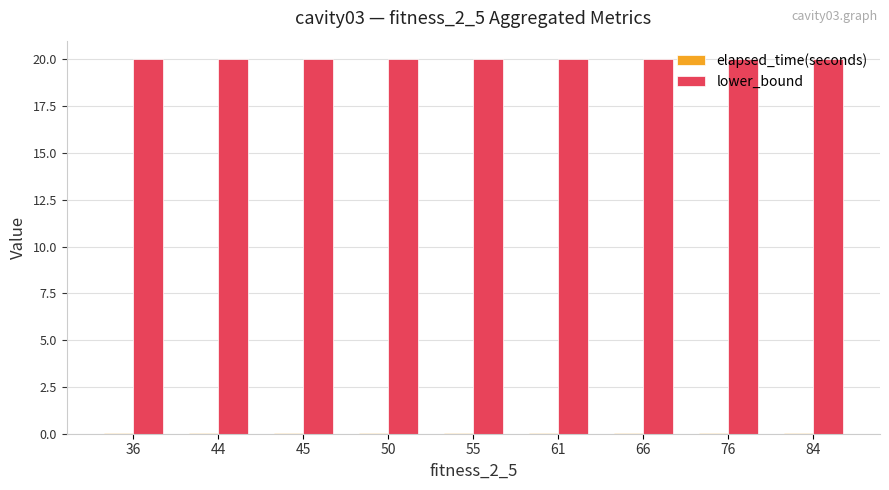

The lower_bound series shows 20.0 at 84. True or false?

True